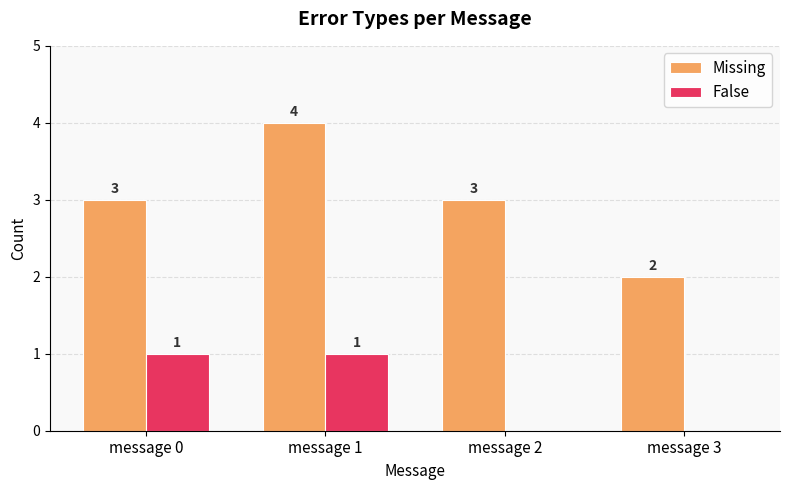

The Missing series shows 2 at message 3. True or false?

True